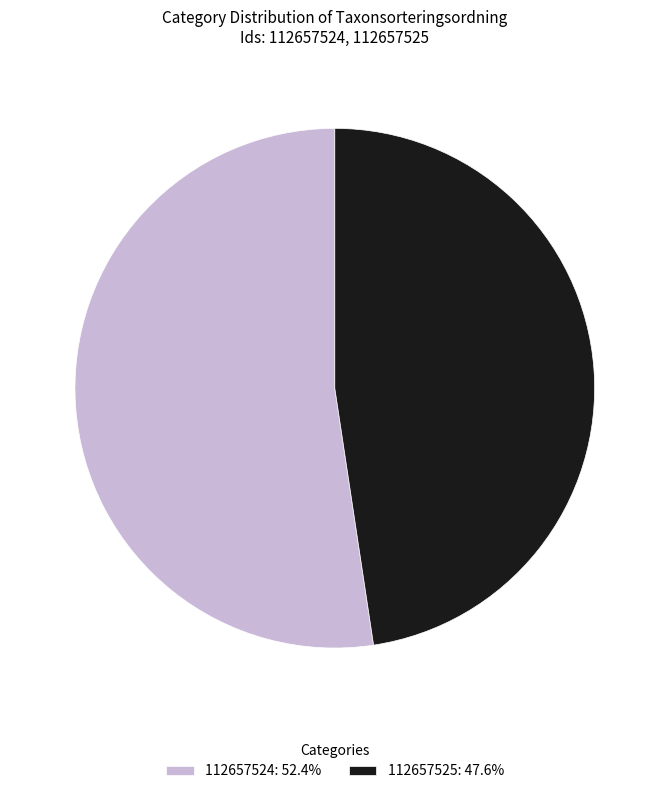

How many segments does this pie chart have?

2